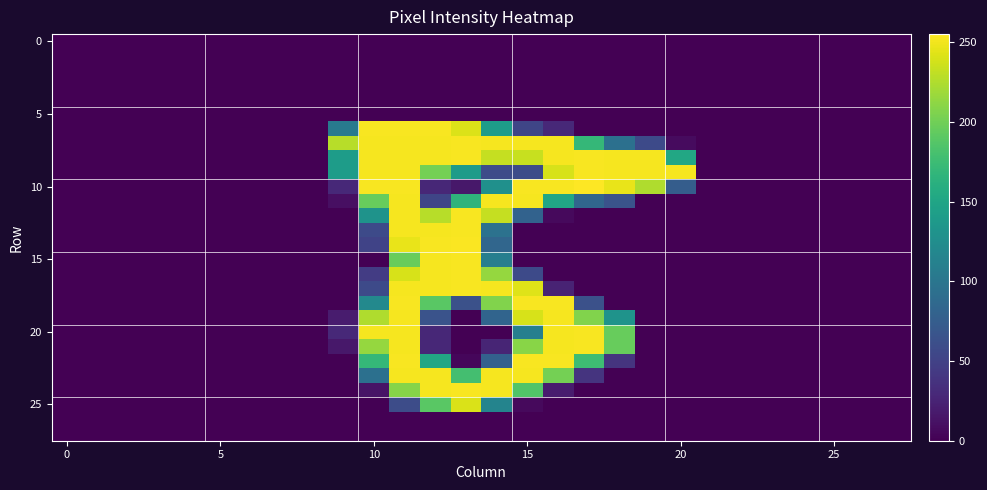

Which series has the widest spread of values?

10